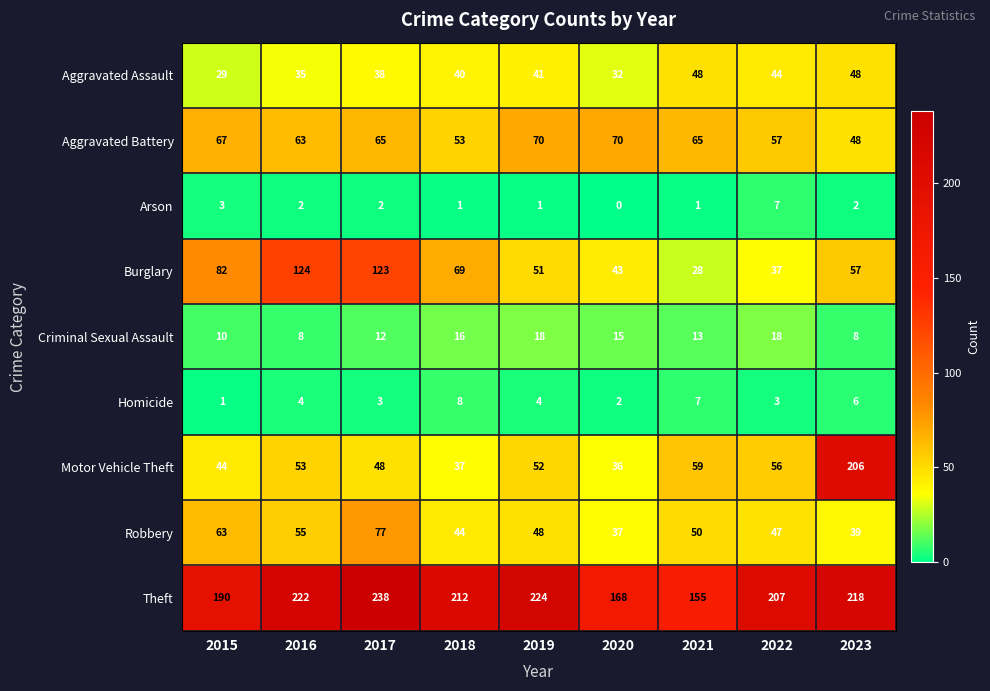

Where is Criminal Sexual Assault nearest to the value 13?

2021